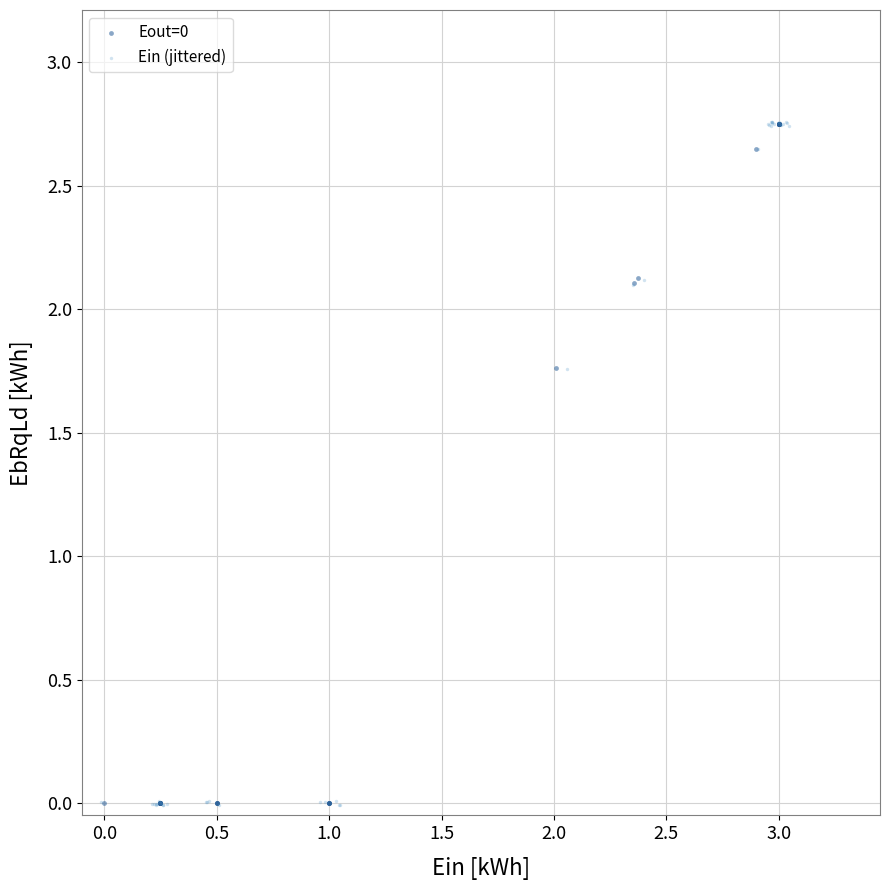

Which series has the largest Y range (max minus min)?

Ein (jittered)